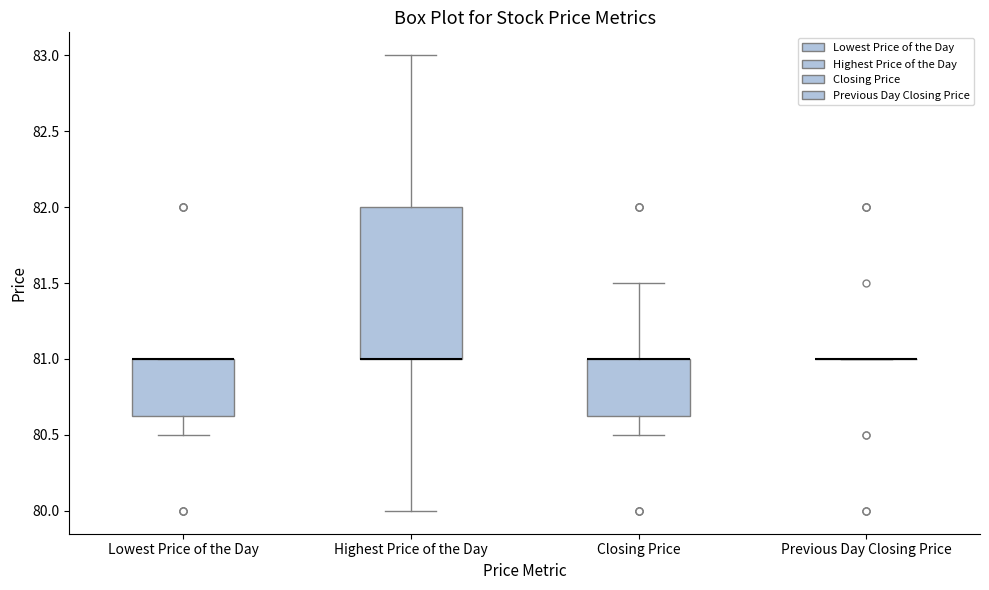

Reading left to right, transcribe this box plot: for each box, give where its median line is, the range the box spans, and where its two whiskers end, as read against the y-axis. The values are not printed on the chart, so give them approximately, as read against the axis.

Lowest Price of the Day: median 81.00 (drawn on the box's upper edge), box 80.65 to 81.00, whiskers 80.50 to 81.00
Highest Price of the Day: median 81.00 (drawn on the box's lower edge), box 81.00 to 82.00, whiskers 80.00 to 83.00
Closing Price: median 81.00 (drawn on the box's upper edge), box 80.65 to 81.00, whiskers 80.50 to 81.50
Previous Day Closing Price: box collapsed to a line at 81.00, whiskers 81.00 to 81.00